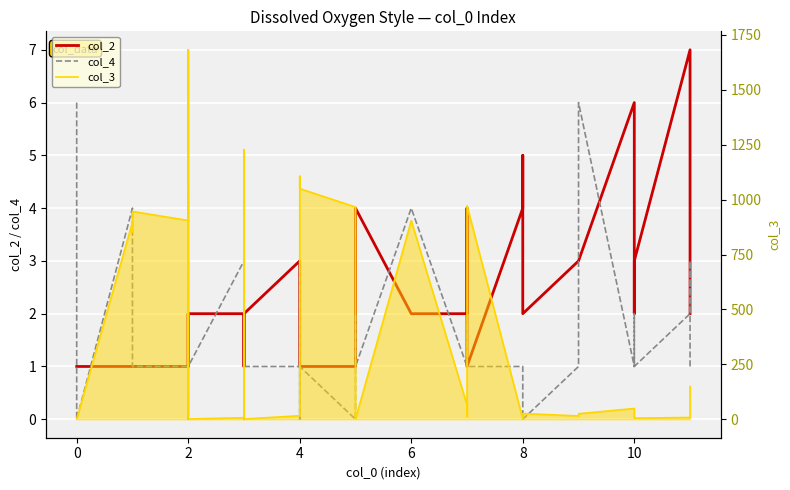

Which series has the largest total across all categories?

col_3